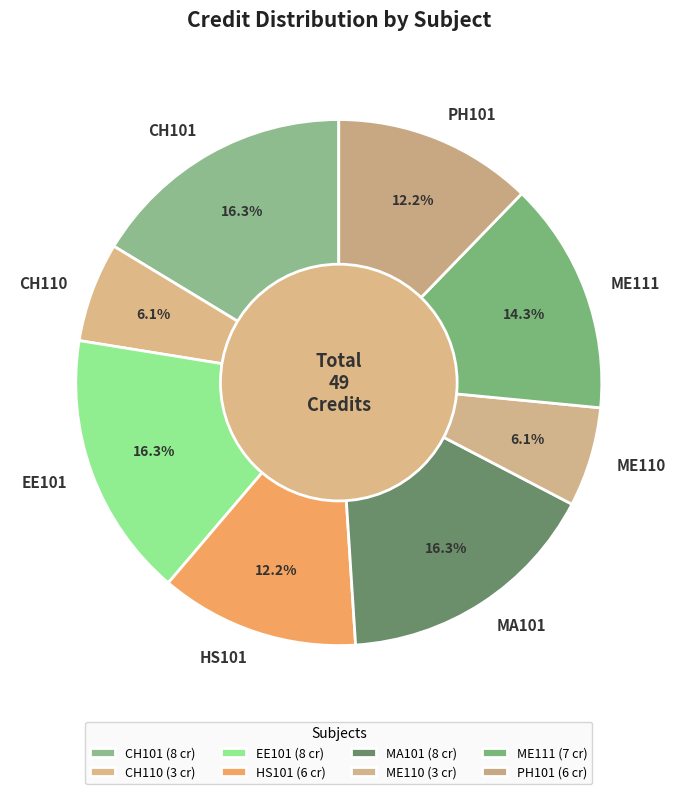

Does HS101 represent more than half of the total?

No